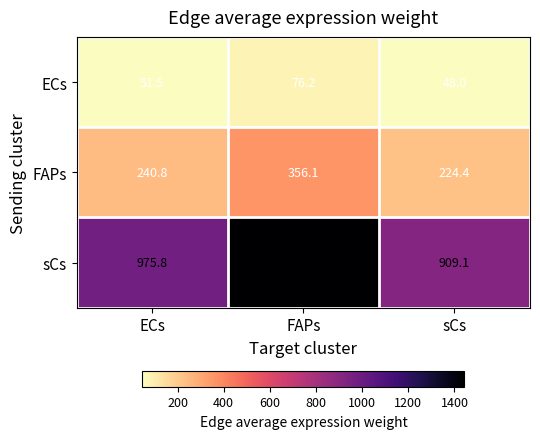

How many data points does each series have?

3